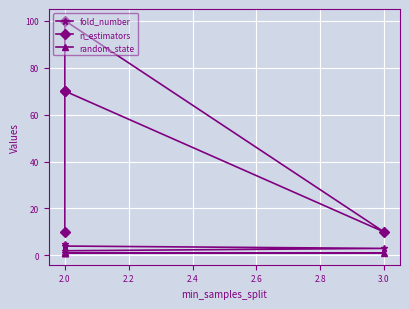

True or false: random_state and fold_number intersect in this chart.

False